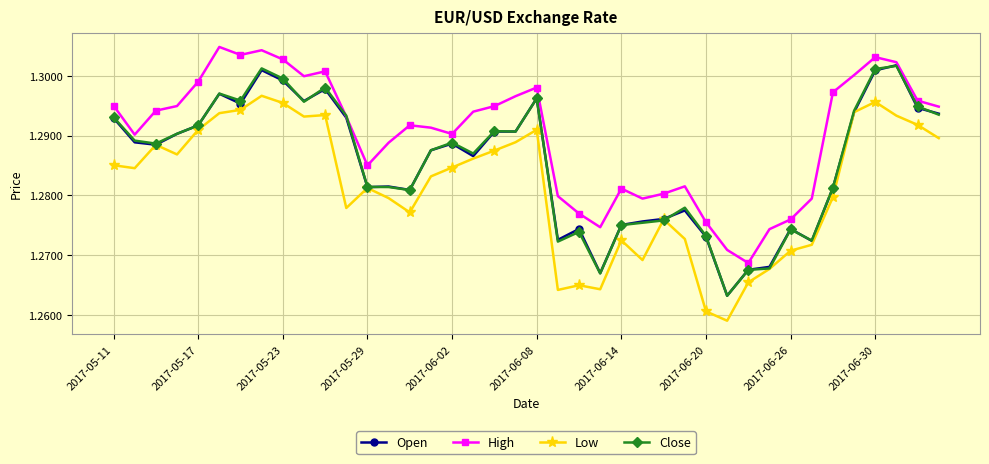

Which series has the largest total across all categories?

High